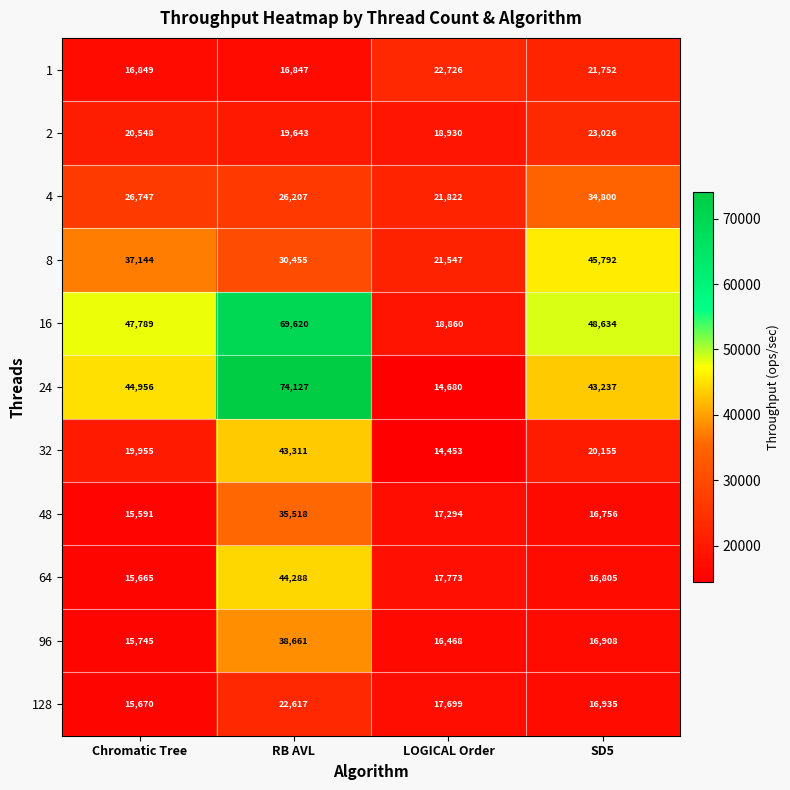

Count the number of categories in the chart.

4